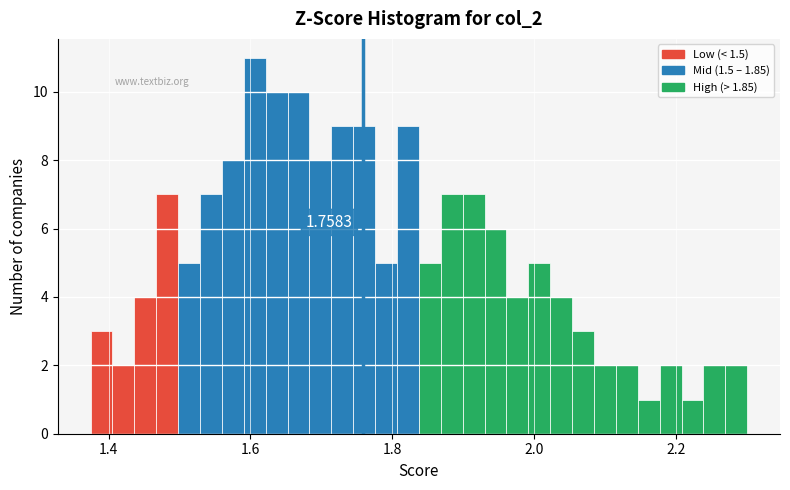

Read against the x-axis, roughly where is the centre of the tallest bar?

1.60